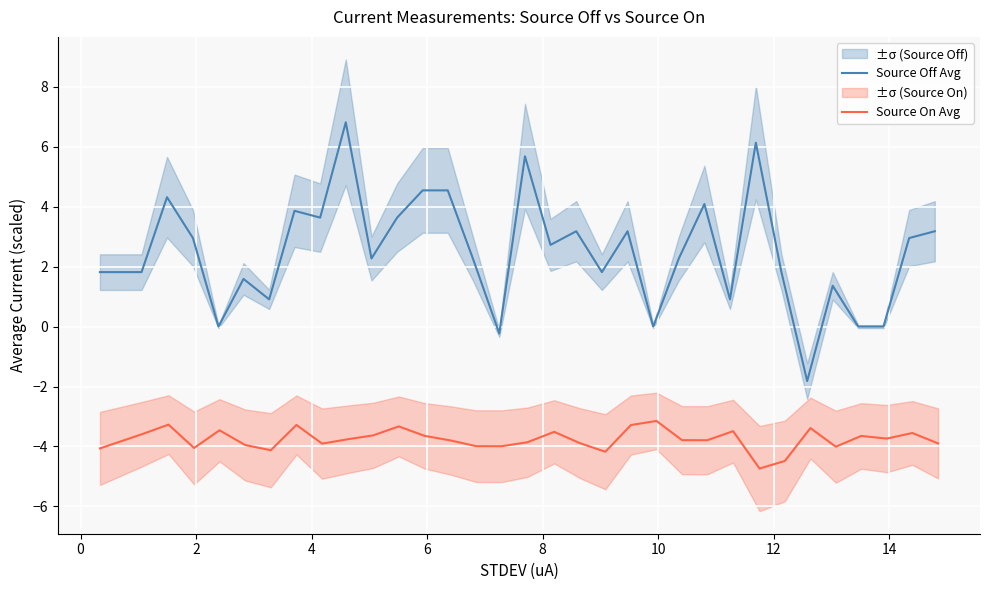

What is the lowest value of the Source Off Avg series?

-1.8